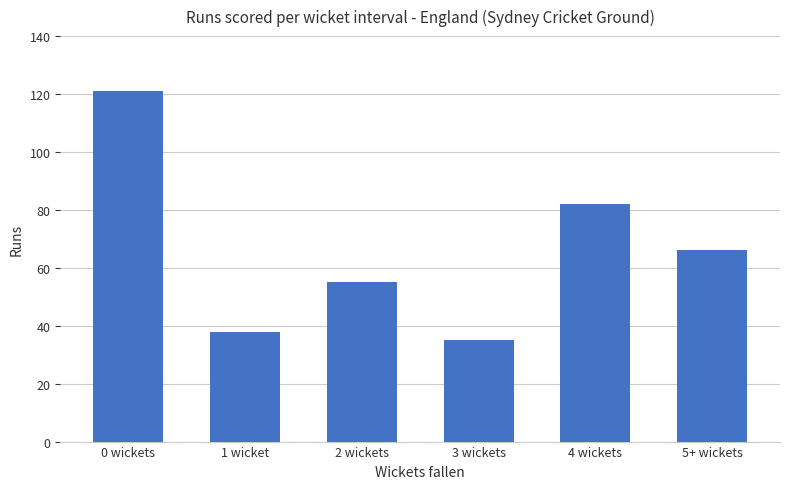

Are the bars grouped side by side (vs. stacked)?

No